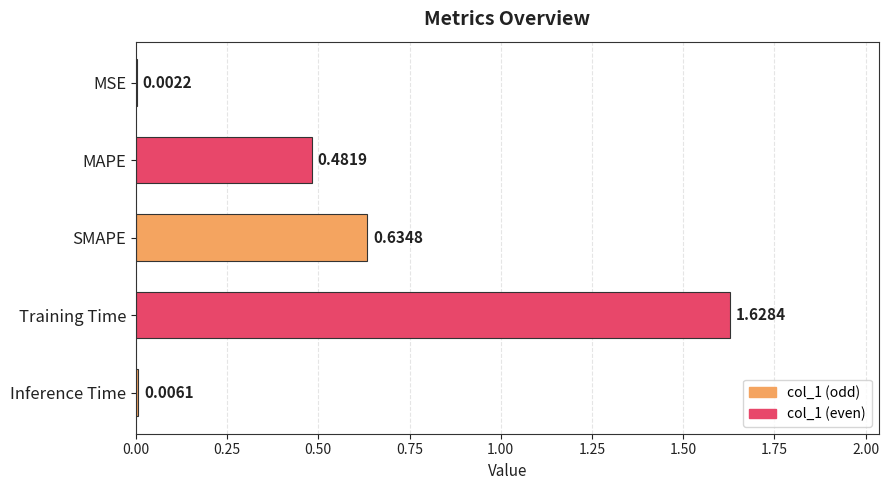

What is the sum of all values?

2.8